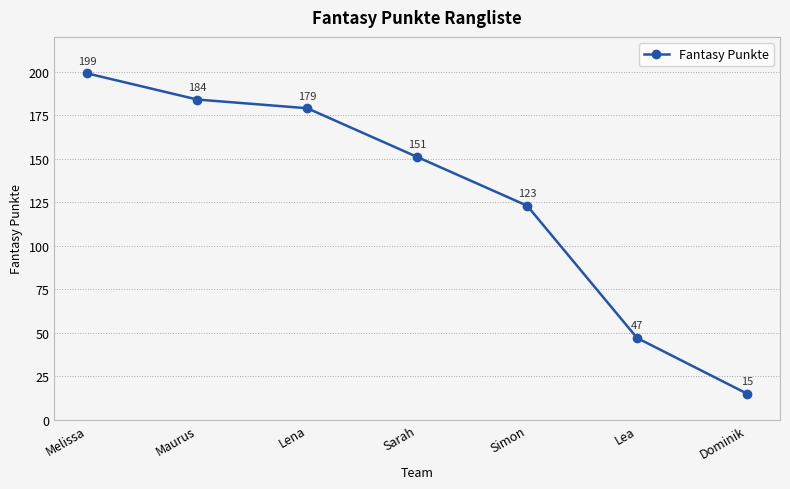

Reading left to right, transcribe all the data shown in this chart.

Melissa=199	Maurus=184	Lena=179	Sarah=151	Simon=123	Lea=47	Dominik=15